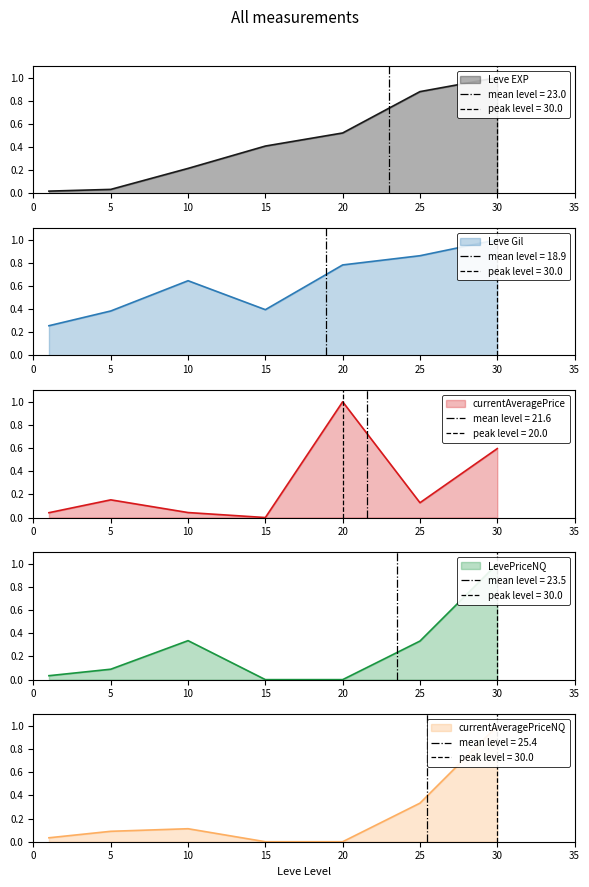

Reading right to left, what are all the values shown in this chart?

Leve EXP: 1.0	0.9	0.5	0.4	0.2	0.0	0.0
Leve Gil: 1.0	0.9	0.8	0.4	0.6	0.4	0.3
currentAveragePrice: 0.6	0.1	1.0	0.0	0.0	0.2	0.0
LevePriceNQ: 1.0	0.3	0.0	0.0	0.3	0.1	0.0
currentAveragePriceNQ: 1.0	0.3	0.0	0.0	0.1	0.1	0.0